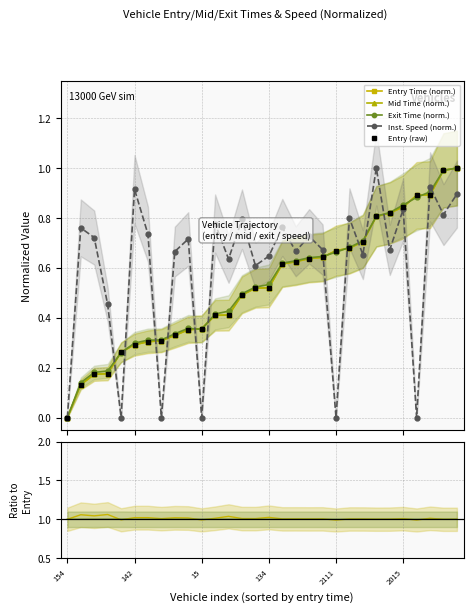

Does the chart have visible grid lines?

Yes